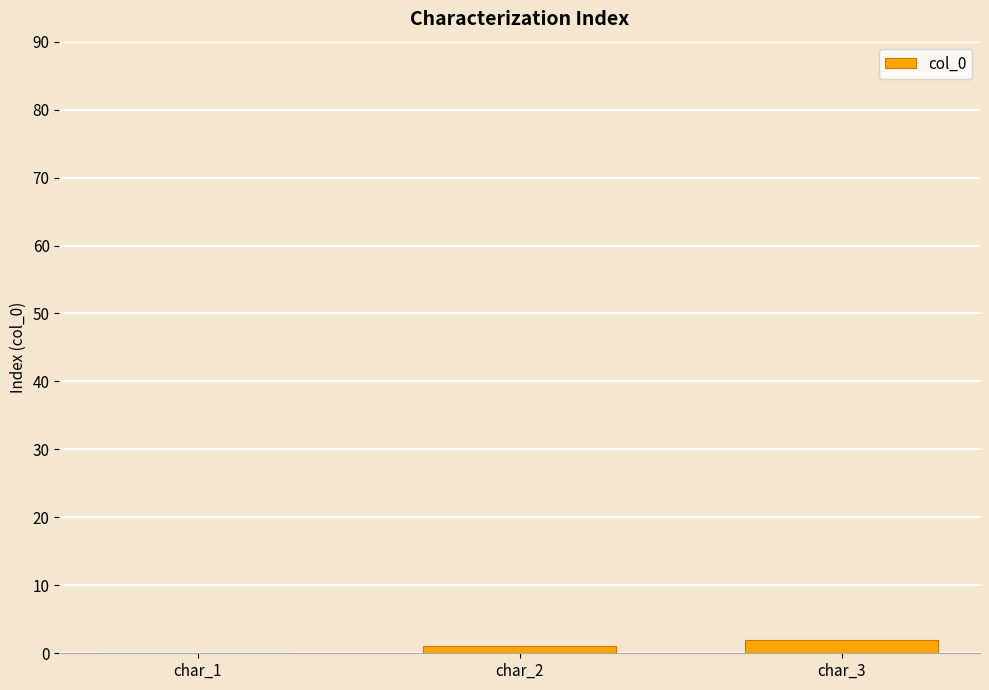

The value at char_1 is 0. True or false?

True